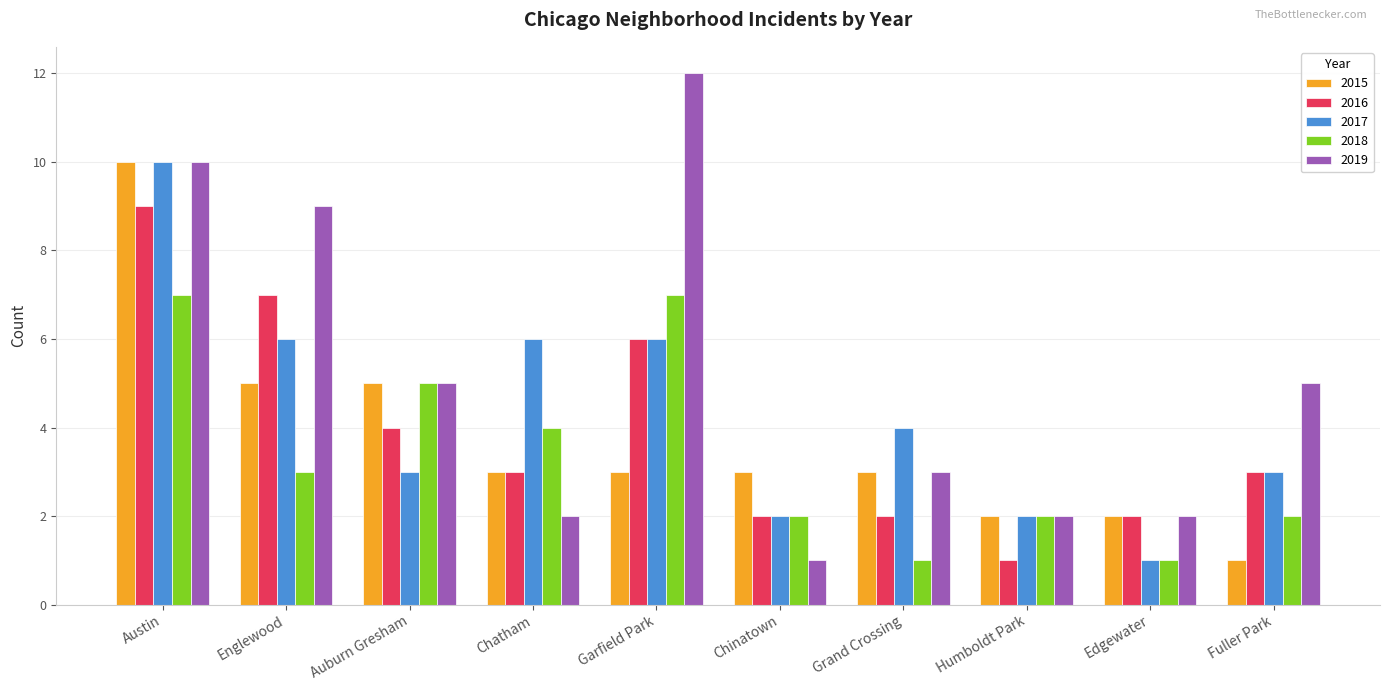

The value of 2016 at Garfield Park is 6. True or false?

True